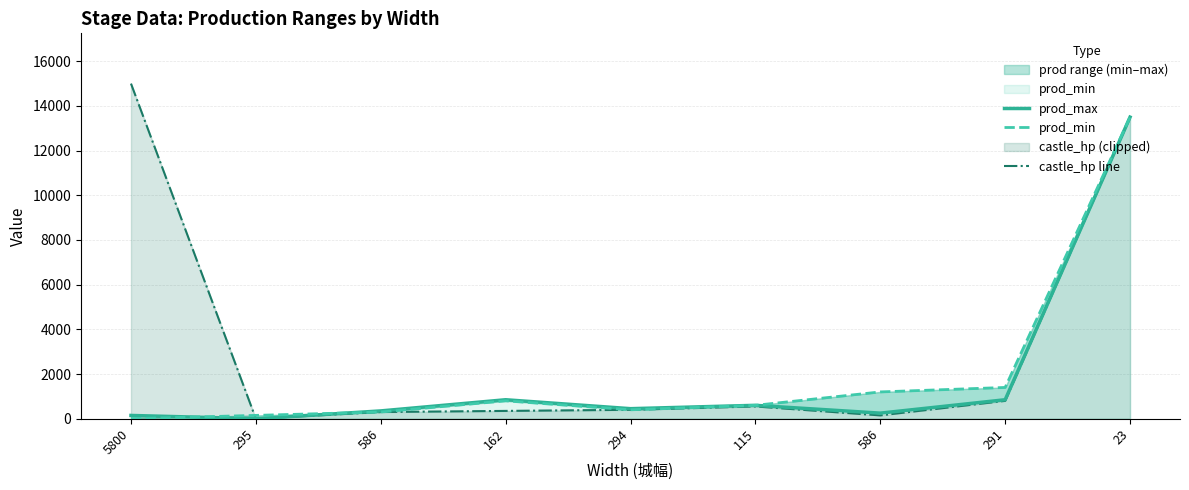

At which label does prod_max first exceed 450?

162